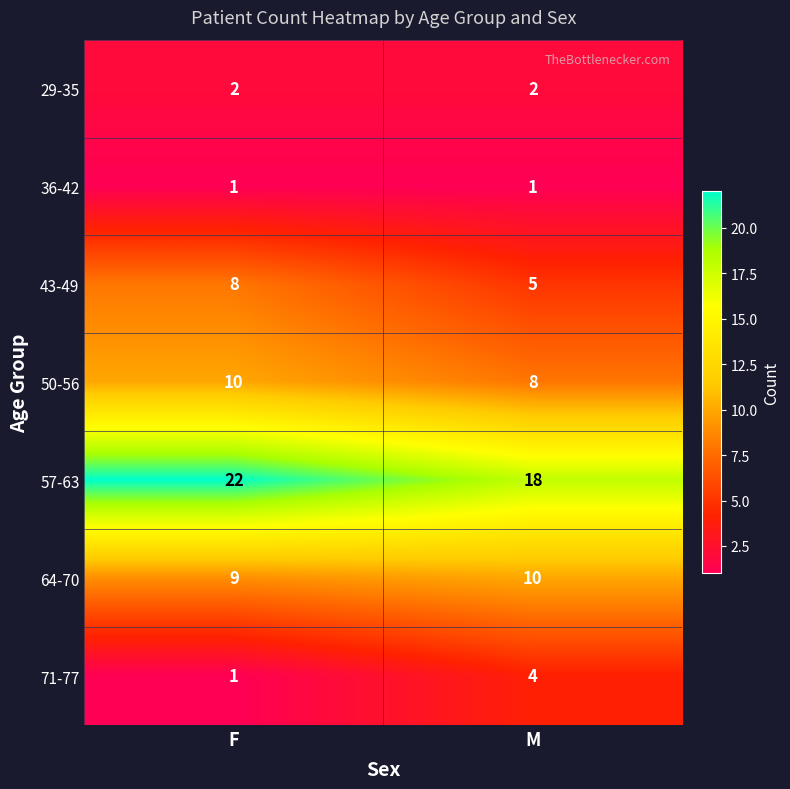

What is the difference between the maximum and minimum values in the 57-63 series?

4